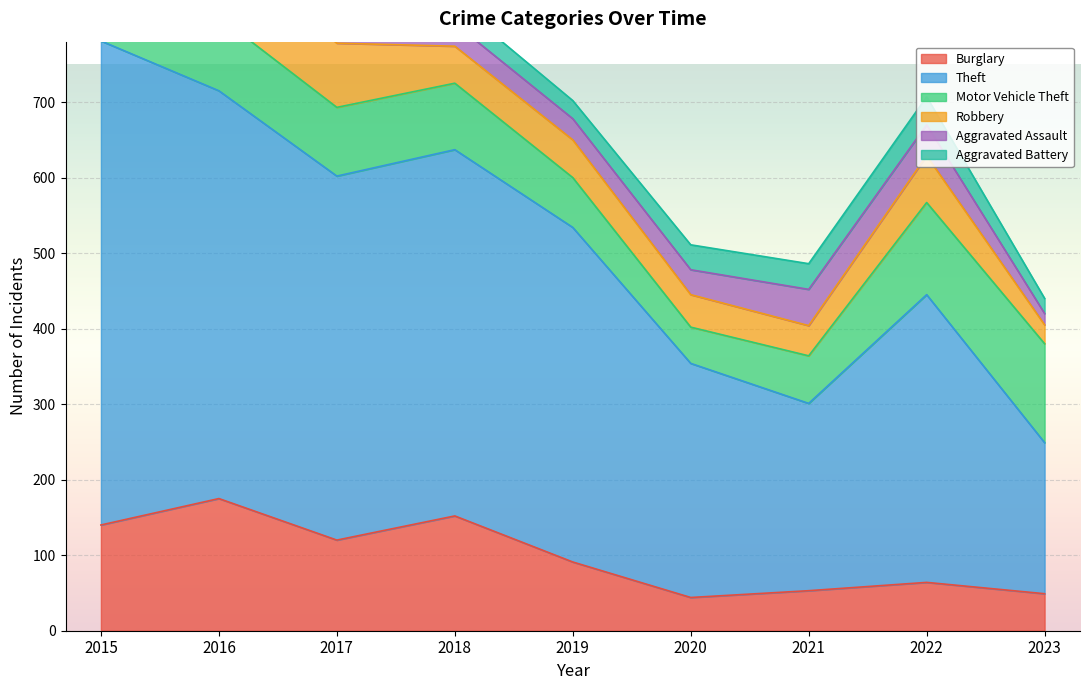

Which category has the lowest value in the Theft series?

2023